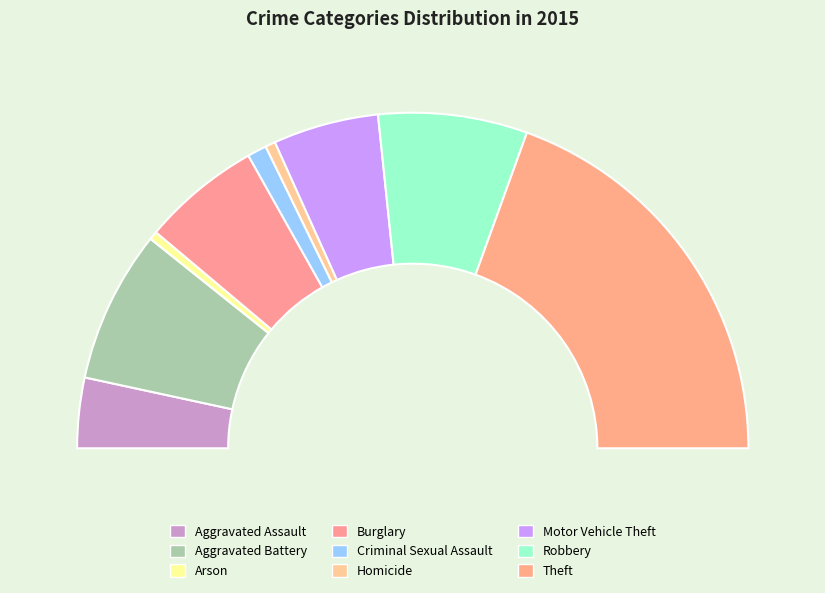

Rank the categories by value from highest to lowest.

Theft, Aggravated Battery, Robbery, Burglary, Motor Vehicle Theft, Aggravated Assault, Criminal Sexual Assault, Homicide, Arson